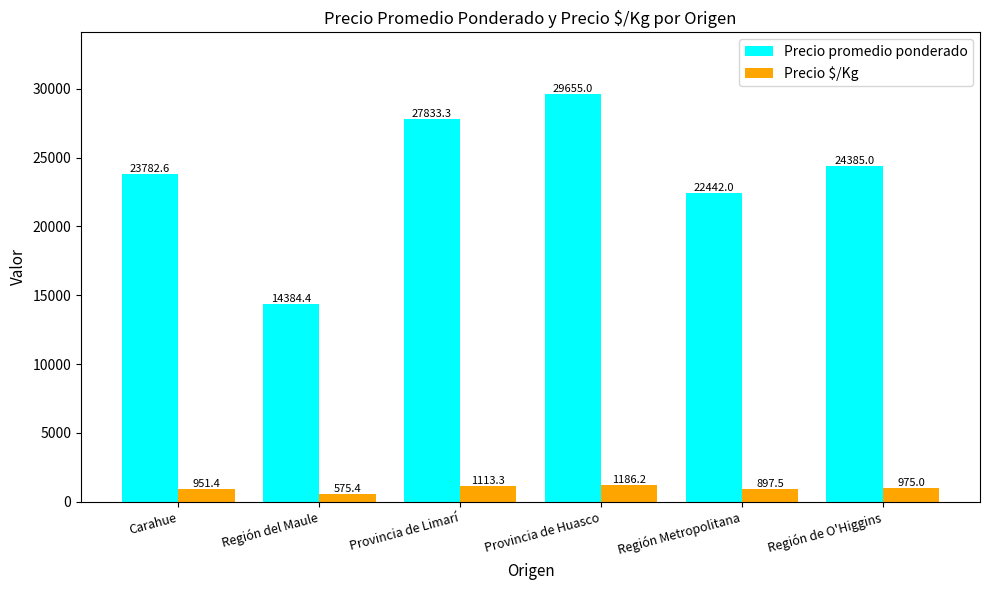

What is the difference between the second highest and second lowest values in the Precio promedio ponderado series?

5391.3